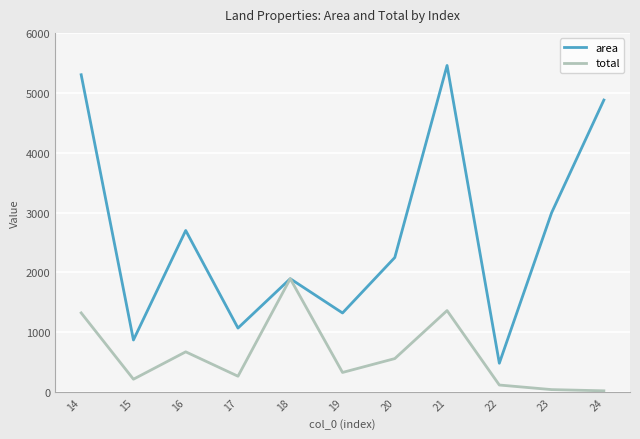

Where does the area series first go above 2250?

14